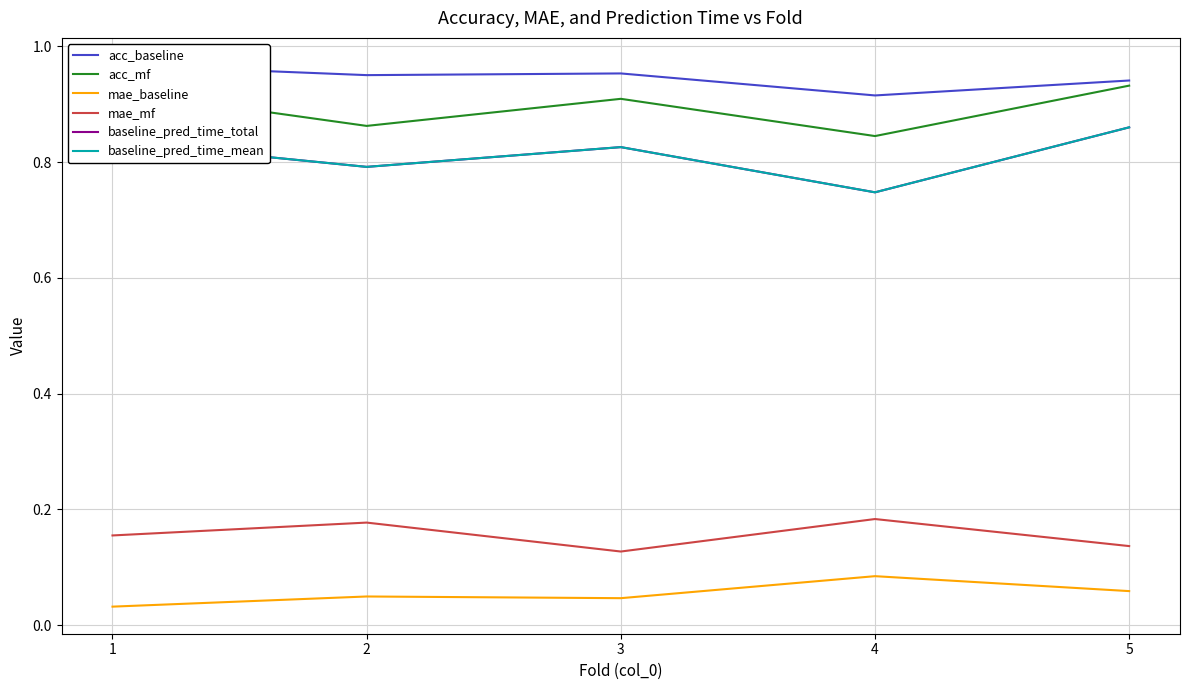

Which series changed the most between 3 and 4?

baseline_pred_time_total